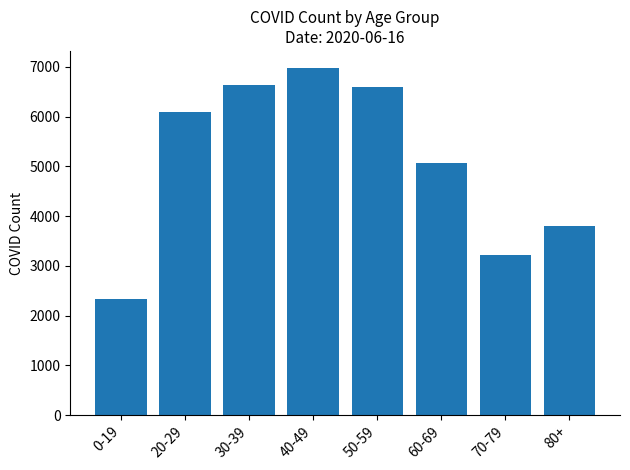

The value at 50-59 is 3345. True or false?

False